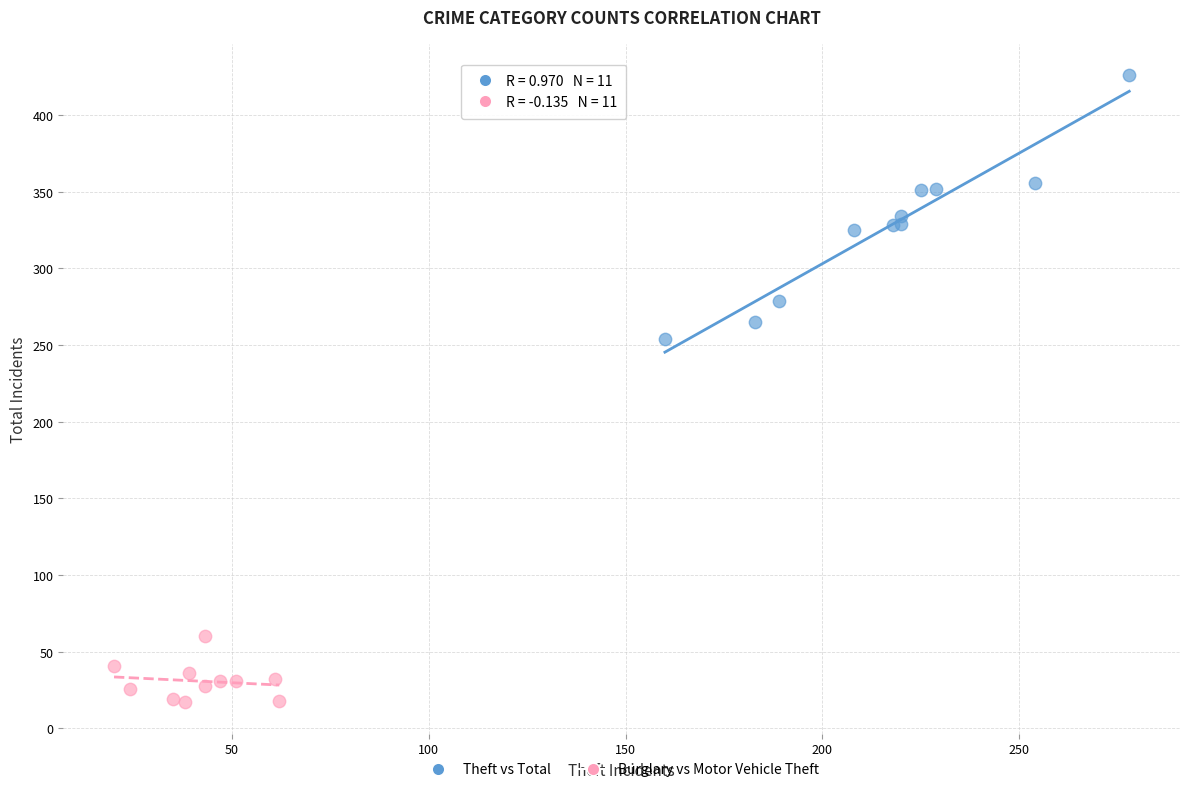

What are all the series names shown in the legend?

Theft vs Total, Burglary vs Motor Vehicle Theft